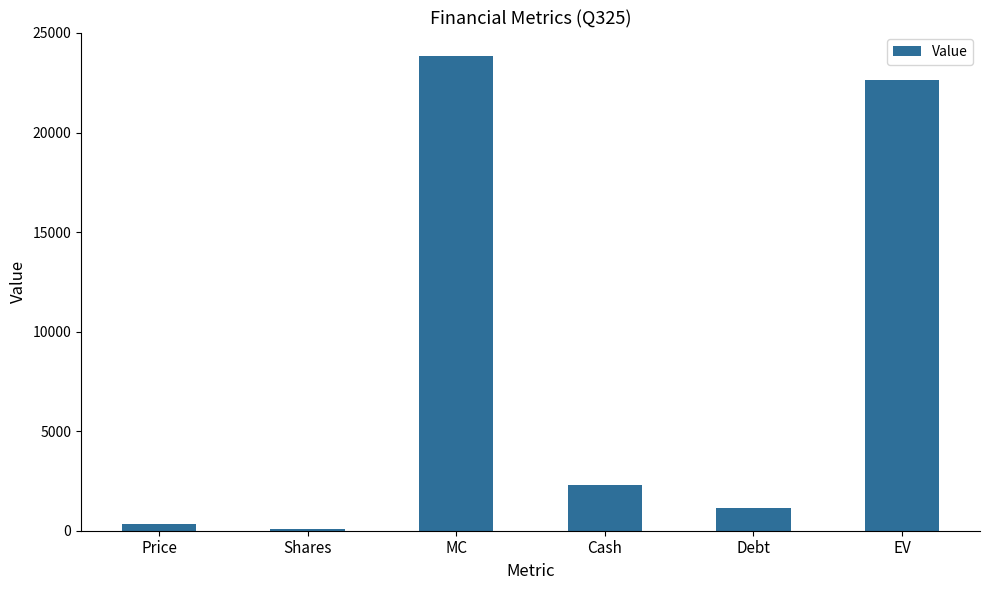

Where is the data nearest to the value 11952?

Cash